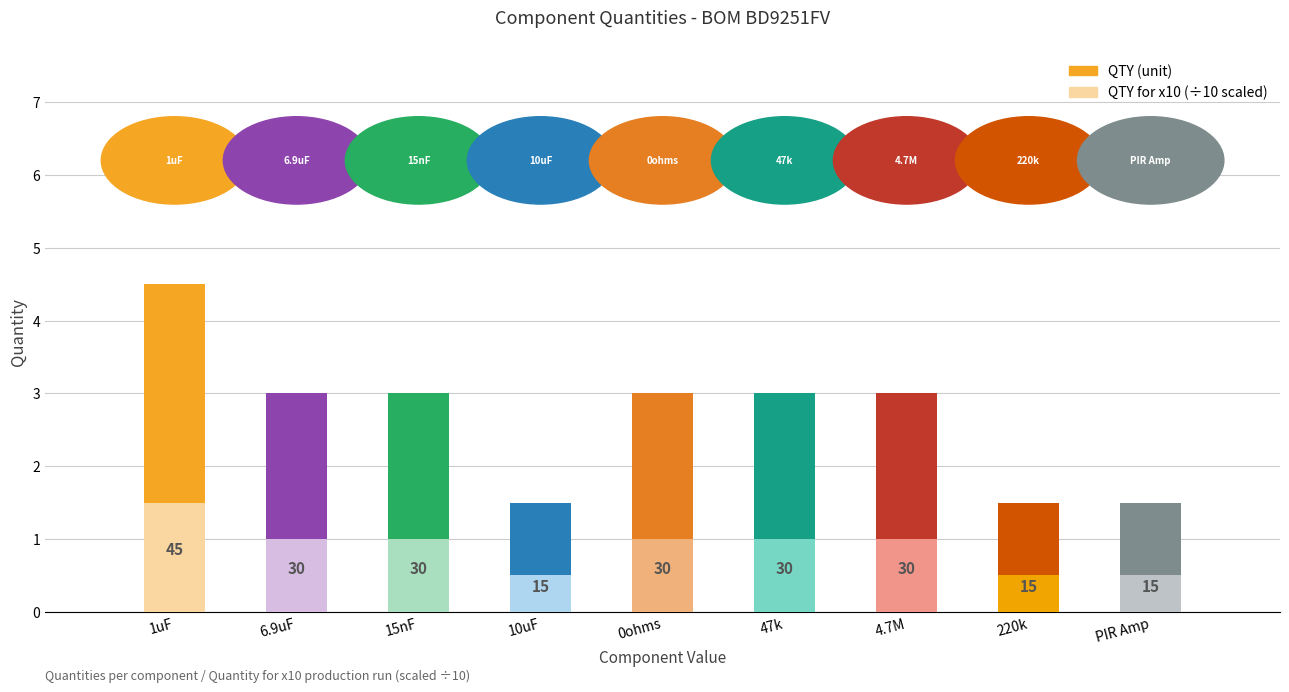

Reading left to right, what are all the values shown in this chart?

QTY for x10 (scaled): 1uF=4.5	6.9uF=3.0	15nF=3.0	10uF=1.5	0ohms=3.0	47k=3.0	4.7M=3.0	220k=1.5	PIR Amp=1.5
QTY: 1uF=3.0	6.9uF=2.0	15nF=2.0	10uF=1.0	0ohms=2.0	47k=2.0	4.7M=2.0	220k=1.0	PIR Amp=1.0